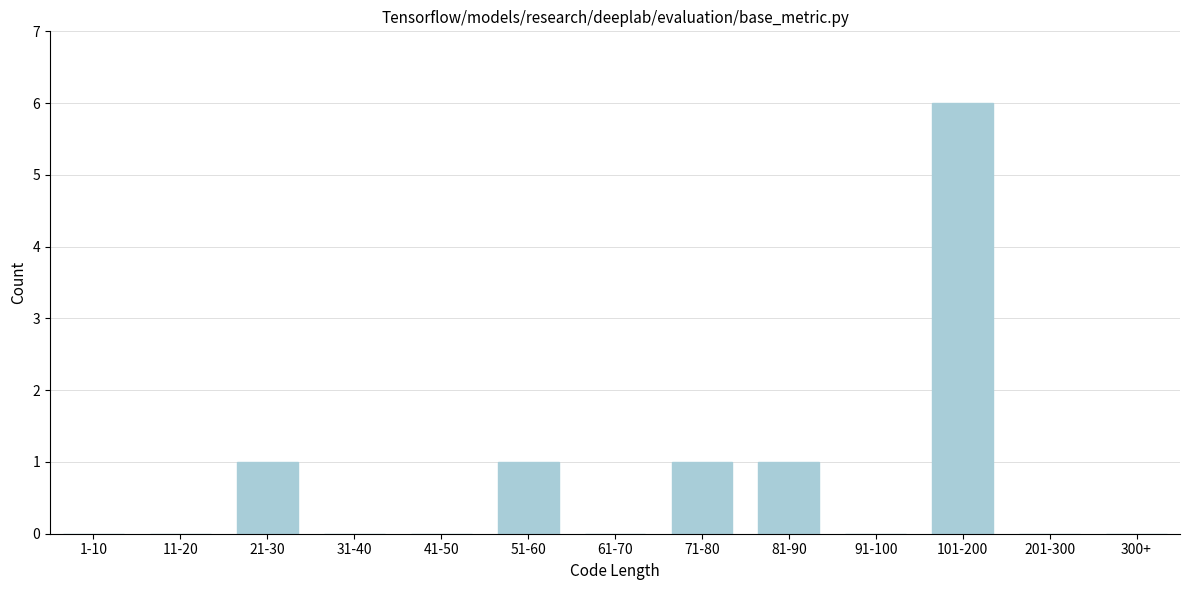

Reading left to right, what are all the values shown in this chart?

1-10=0	11-20=0	21-30=1	31-40=0	41-50=0	51-60=1	61-70=0	71-80=1	81-90=1	91-100=0	101-200=6	201-300=0	300+=0